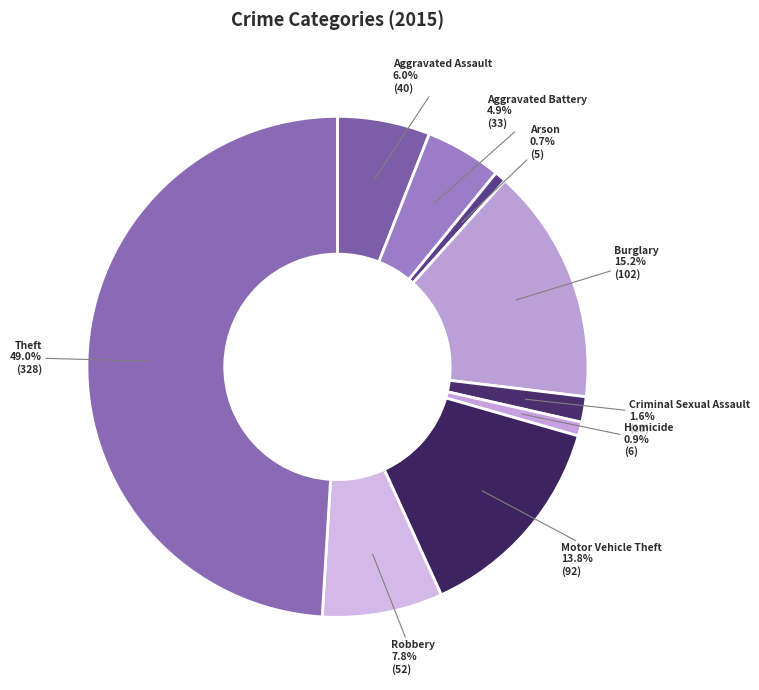

Rank the categories by value from lowest to highest.

Arson, Homicide, Criminal Sexual Assault, Aggravated Battery, Aggravated Assault, Robbery, Motor Vehicle Theft, Burglary, Theft